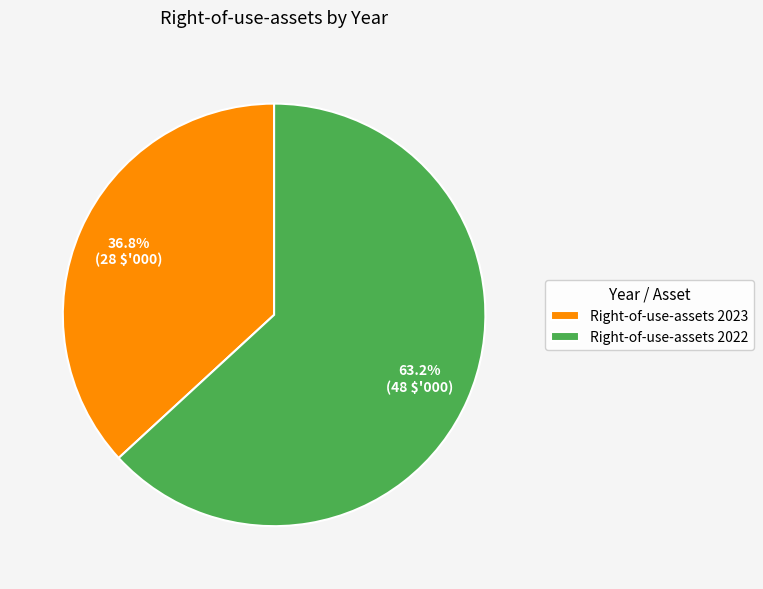

Count the number of slices in the pie.

2